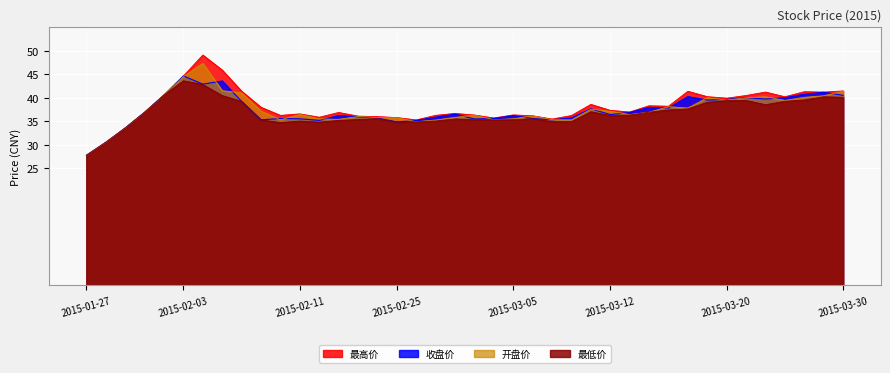

Which series has the largest total across all categories?

最高价